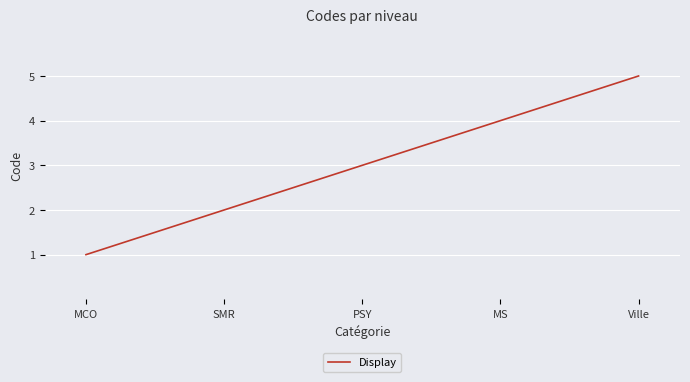

Where is the data nearest to the value 3?

PSY